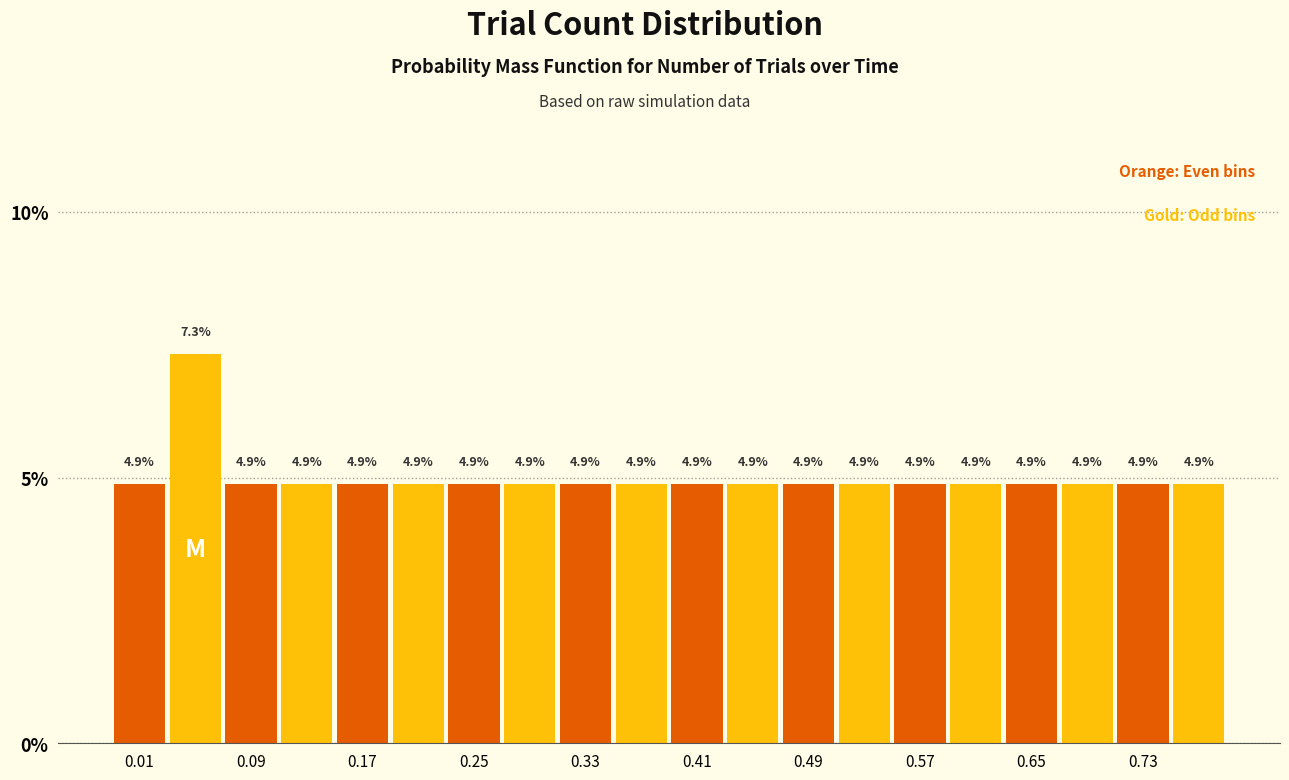

What is the height of the bar covering 0.47 to 0.51 on the x-axis?

4.9